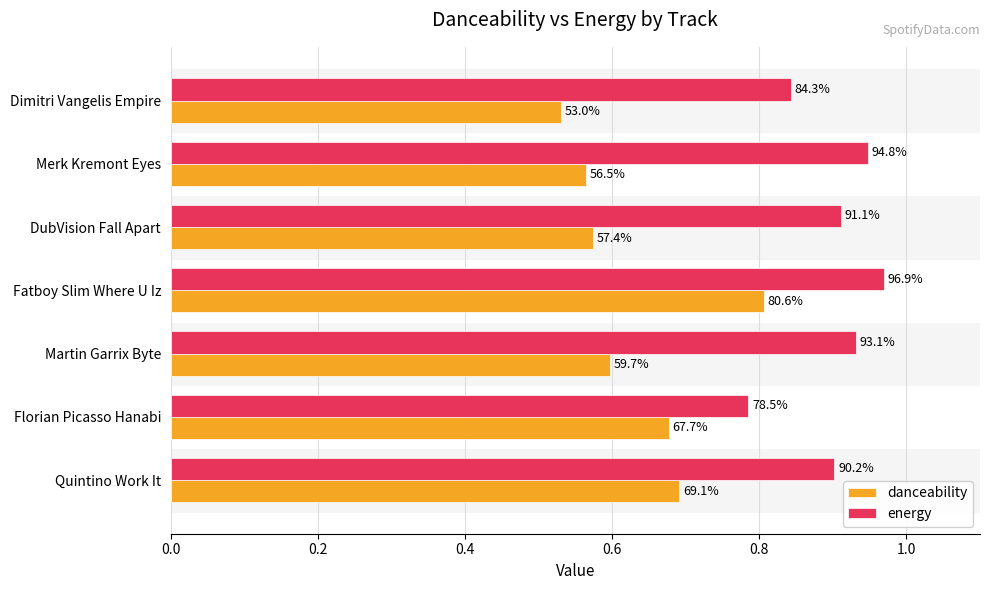

List the series in order of their peak value, lowest first.

danceability, energy